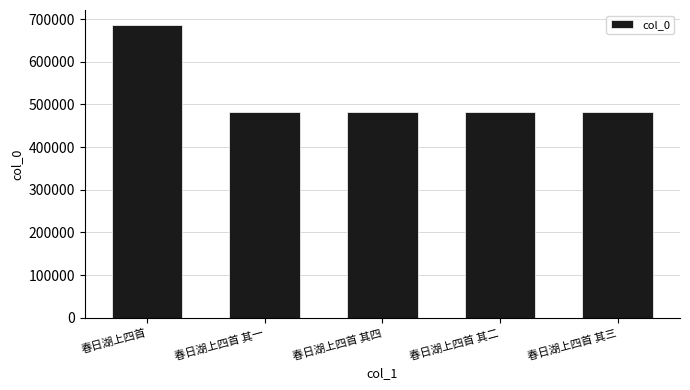

Count the number of data series in this chart.

1